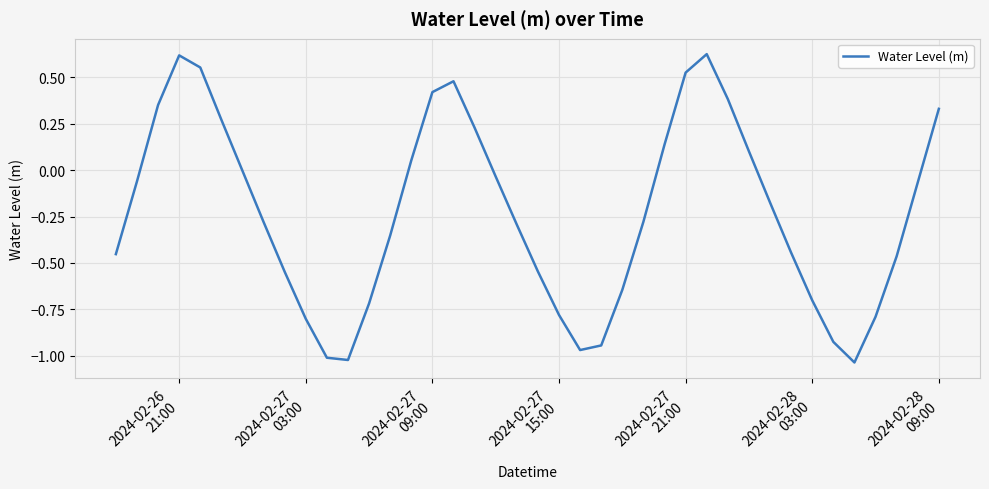

What is the difference between the maximum and minimum values?

1.7